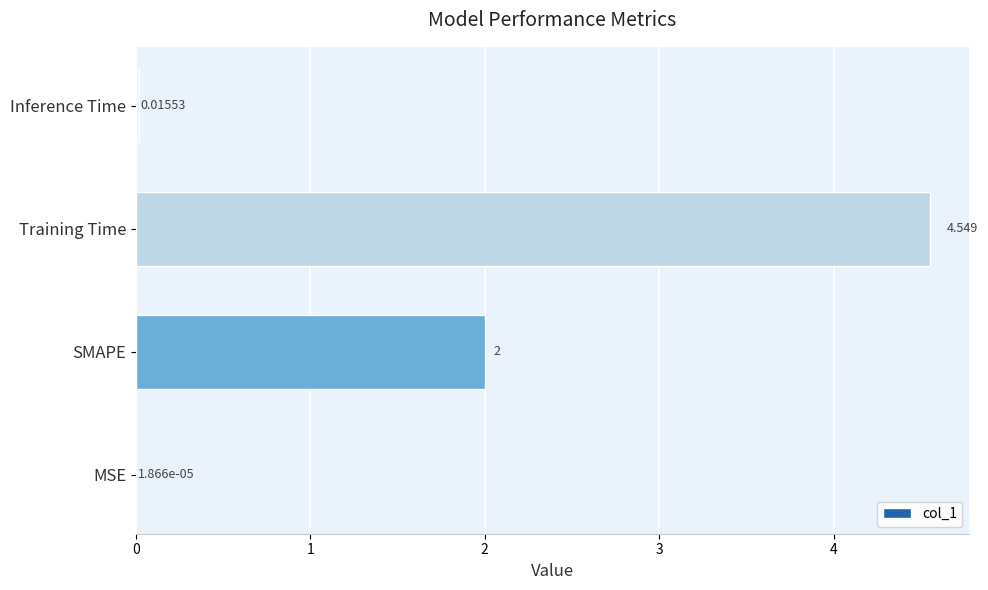

Does the chart contain stacked bars?

No